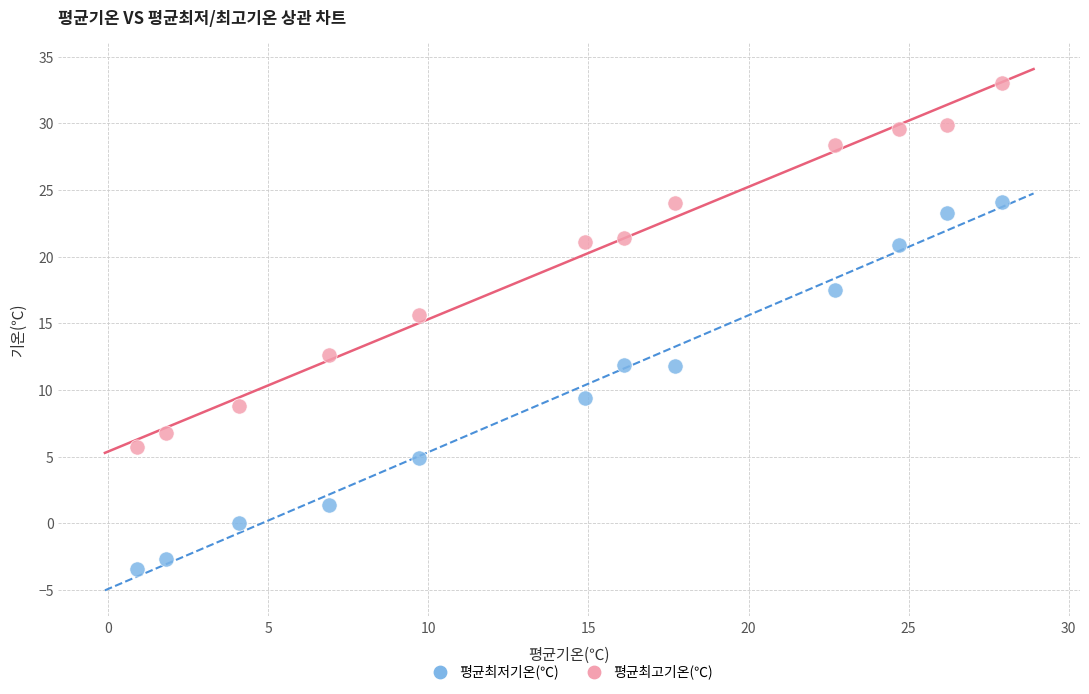

Across all data points, what is the range of Y values (max minus min)?

36.4